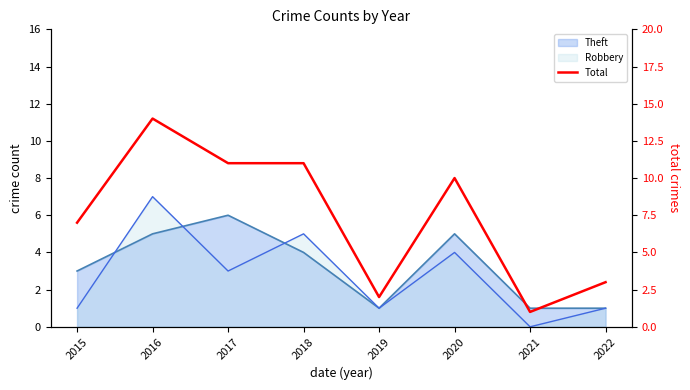

How many interior local peaks (higher than both neighbors) does the data have?

2